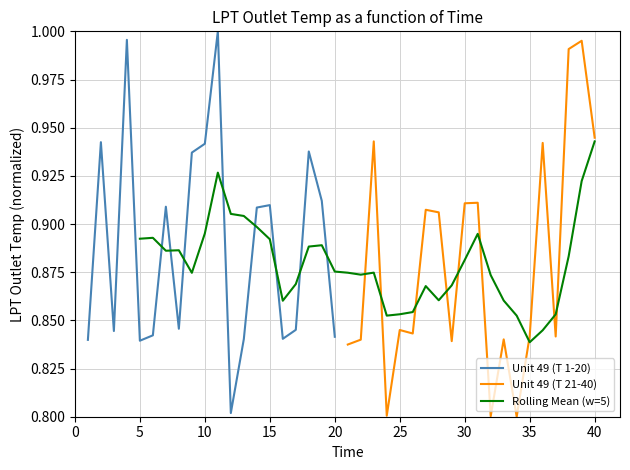

Reading left to right, transcribe all the data shown in this chart.

Unit 49: 0.8	0.9	0.8	1.0	0.8	0.8	0.9	0.8	0.9	0.9	1.0	0.8	0.8	0.9	0.9	0.8	0.8	0.9	0.9	0.8
Unit 49 (cont): 0.8	0.8	0.9	0.8	0.8	0.8	0.9	0.9	0.8	0.9	0.9	0.8	0.8	0.8	0.8	0.9	0.8	1.0	1.0	0.9